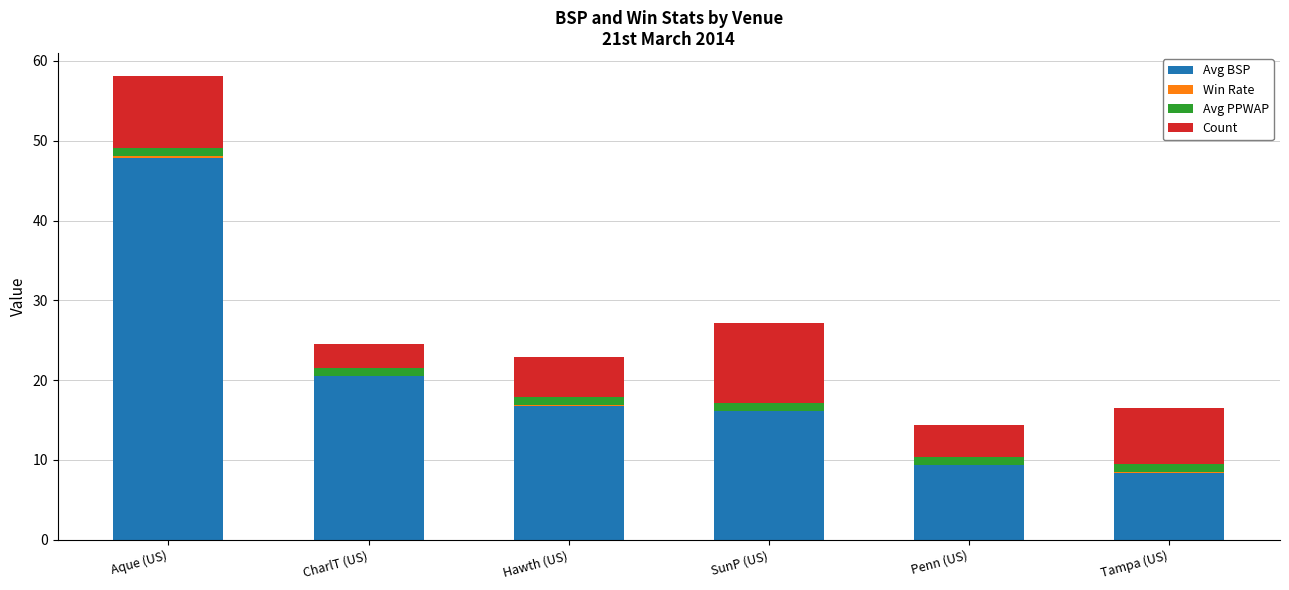

At which label is Avg BSP closest to 28?

CharlT (US)